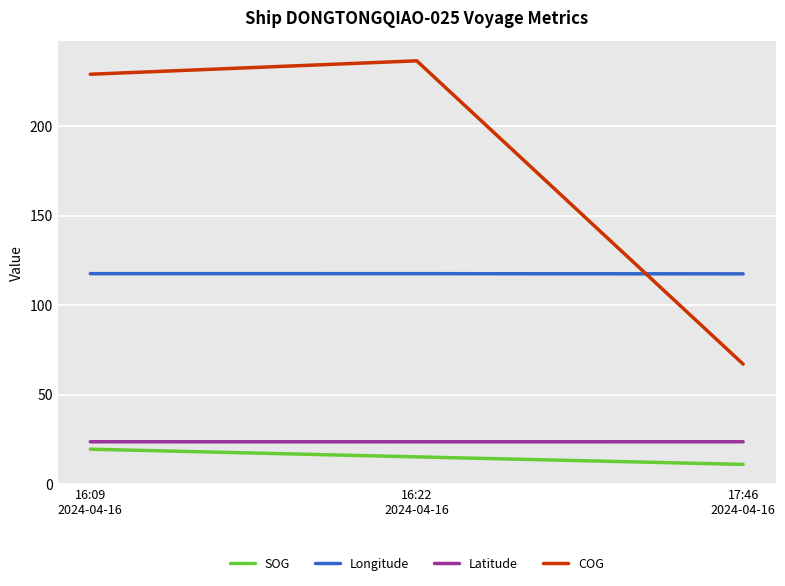

What is the difference between the maximum and minimum values in the SOG series?

8.5